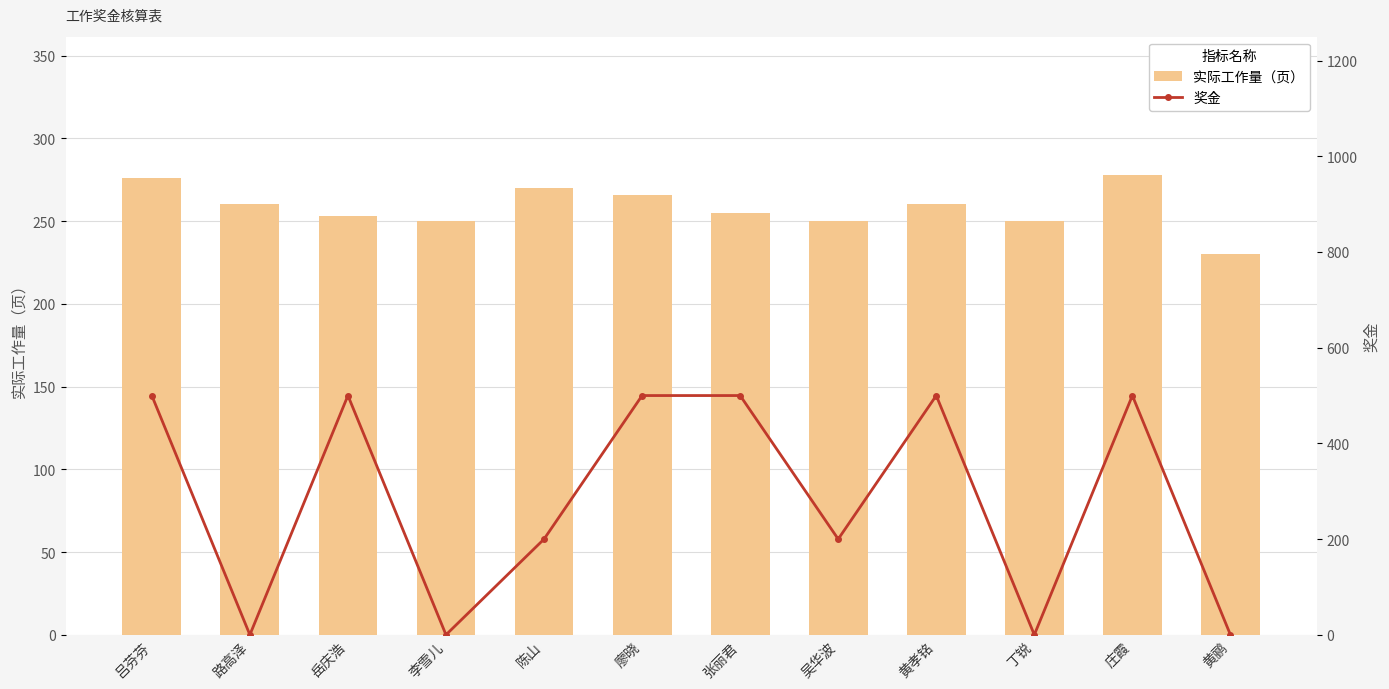

At which label does 实际工作量（页） reach its minimum?

黄鹂